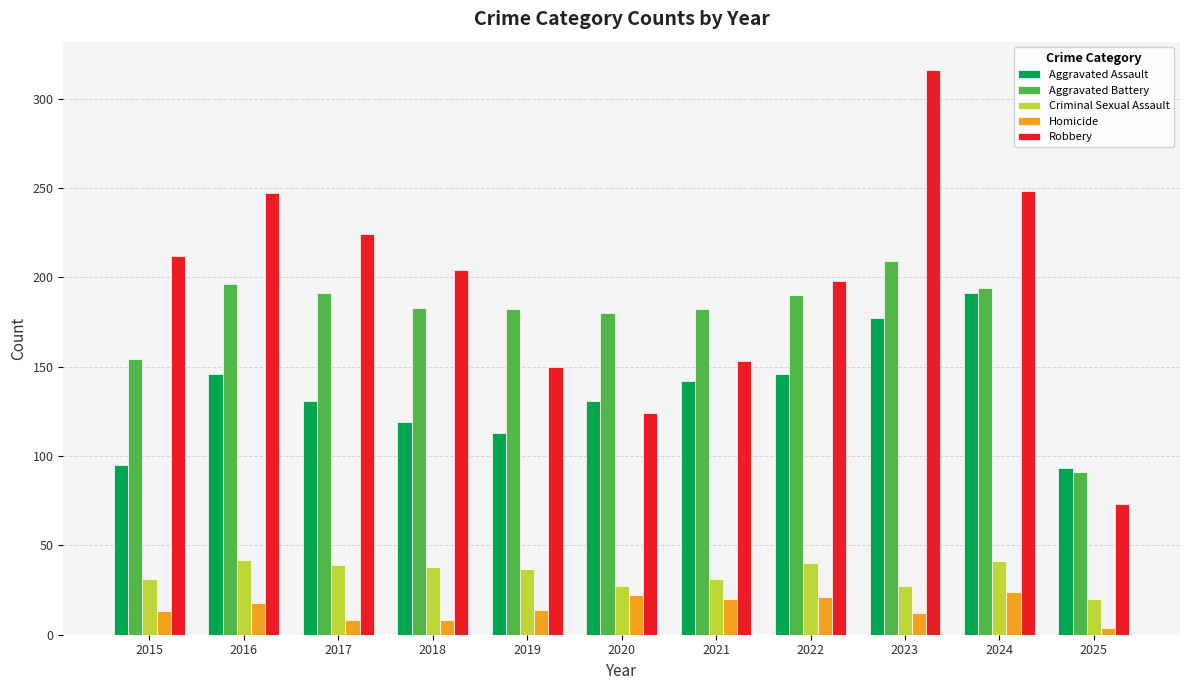

What is the maximum value for Robbery?

316